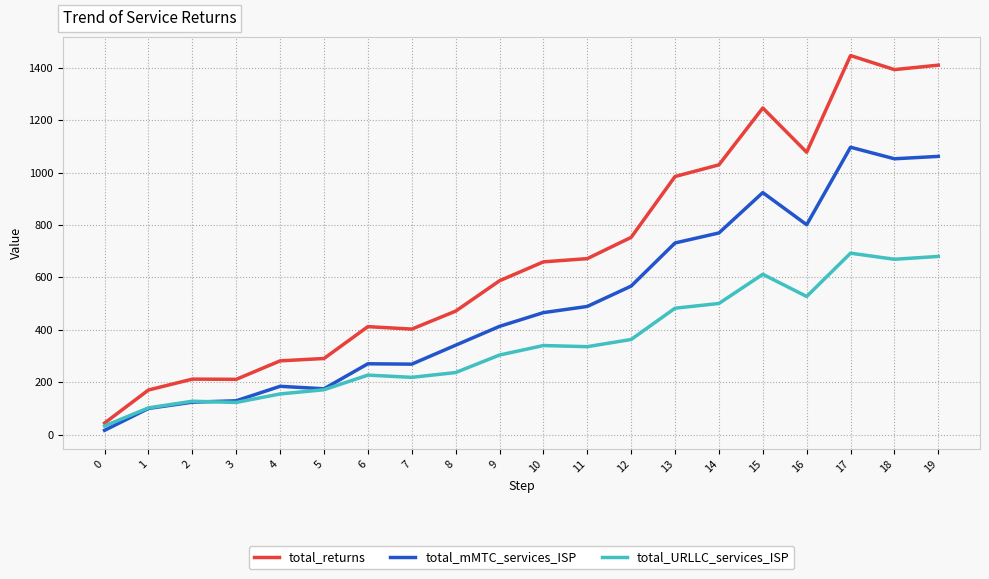

Rank the series by their maximum value, from highest to lowest.

total_returns, total_mMTC_services_ISP, total_URLLC_services_ISP